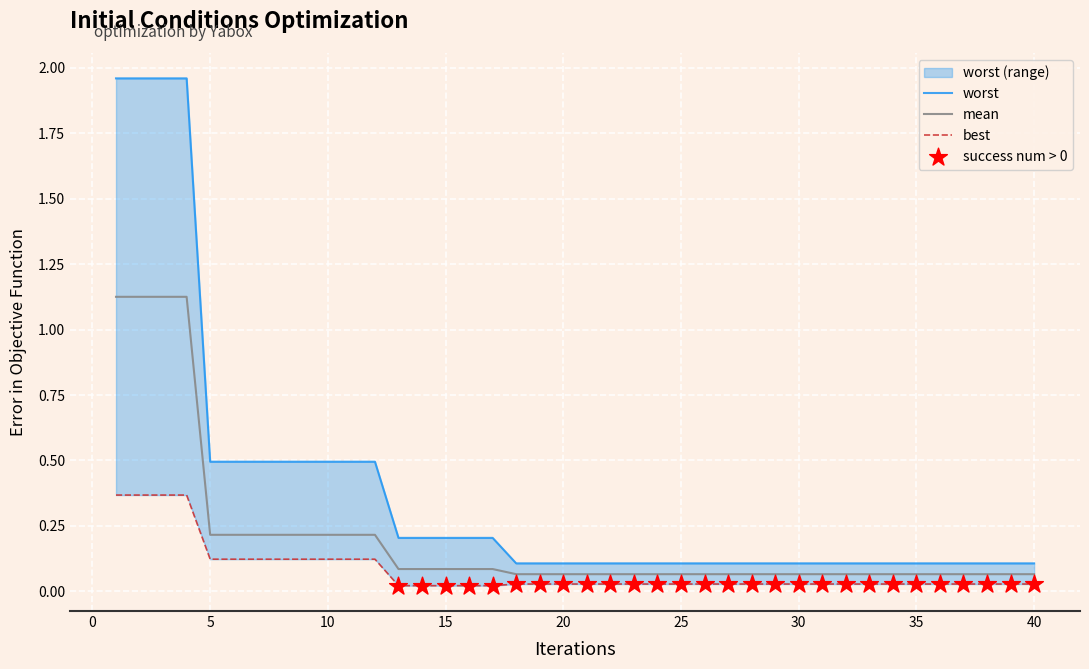

What are all the series names shown in the legend?

mean, best, worst